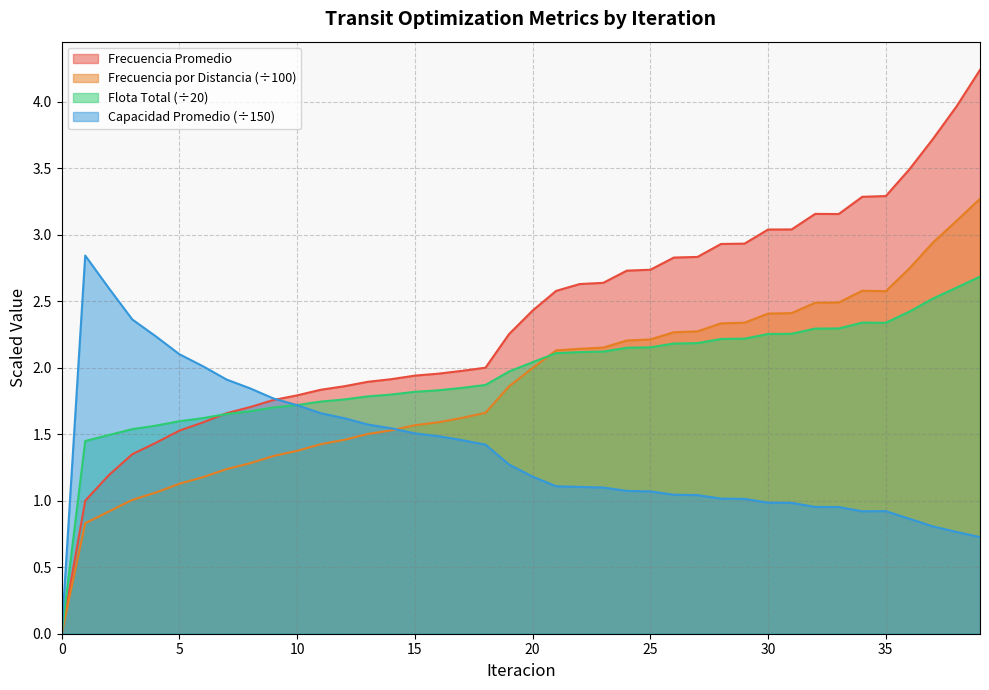

Is the value of Flota Total at 2 greater than the value of Frecuencia Promedio at 21?

No